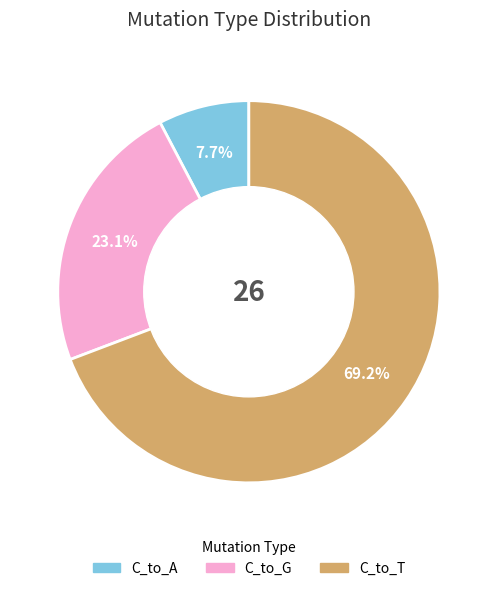

What is the total percentage of C_to_T and C_to_G?

92.3%